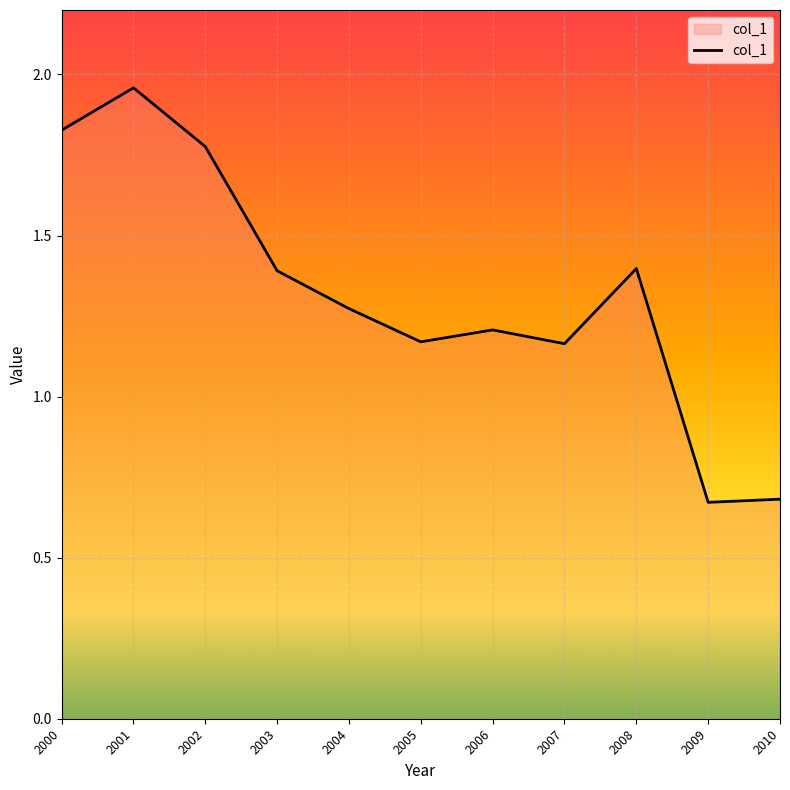

How many series are shown in this chart?

1